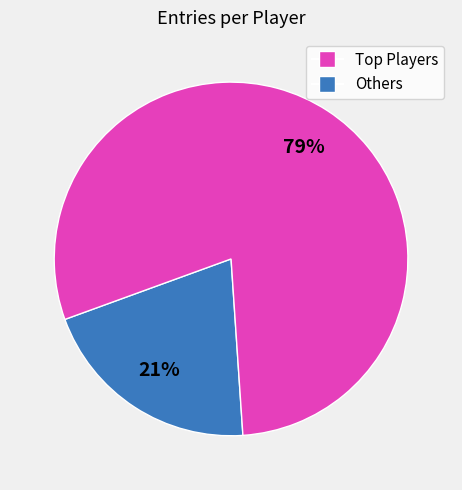

To the nearest percent, what is the average slice percentage?

50%